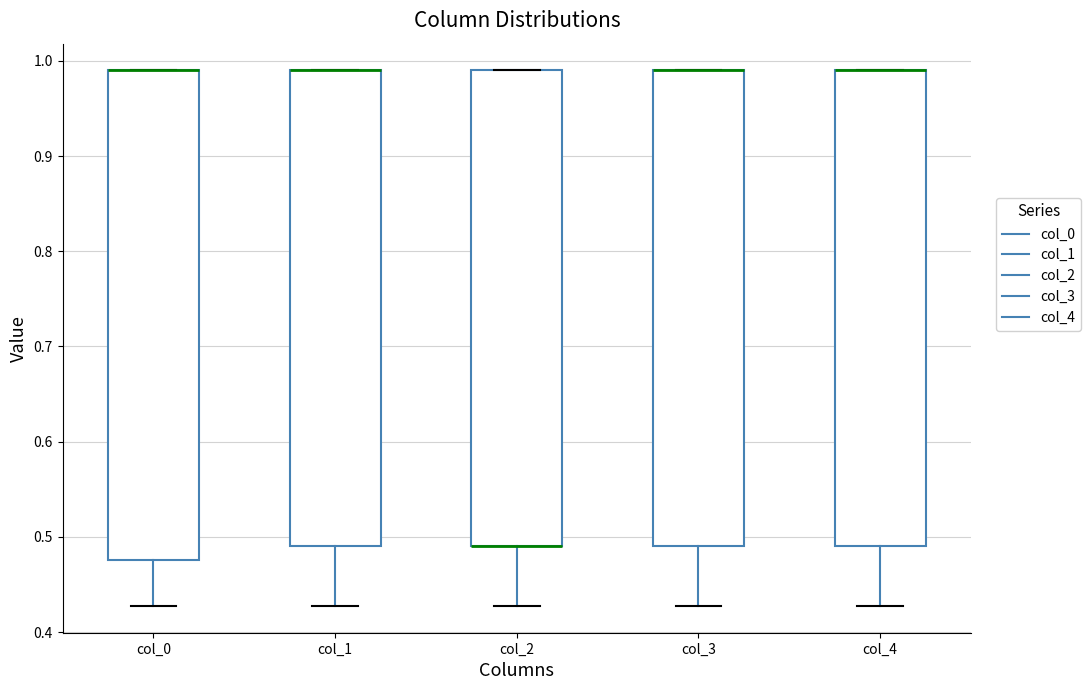

Reading left to right, transcribe this box plot: for each box, give where its median line is, the range the box spans, and where its two whiskers end, as read against the y-axis. The values are not printed on the chart, so give them approximately, as read against the axis.

col_0: median 0.99 (drawn on the box's upper edge), box 0.48 to 0.99, whiskers 0.43 to 0.99
col_1: median 0.99 (drawn on the box's upper edge), box 0.49 to 0.99, whiskers 0.43 to 0.99
col_2: median 0.49 (drawn on the box's lower edge), box 0.49 to 0.99, whiskers 0.43 to 0.99
col_3: median 0.99 (drawn on the box's upper edge), box 0.49 to 0.99, whiskers 0.43 to 0.99
col_4: median 0.99 (drawn on the box's upper edge), box 0.49 to 0.99, whiskers 0.43 to 0.99